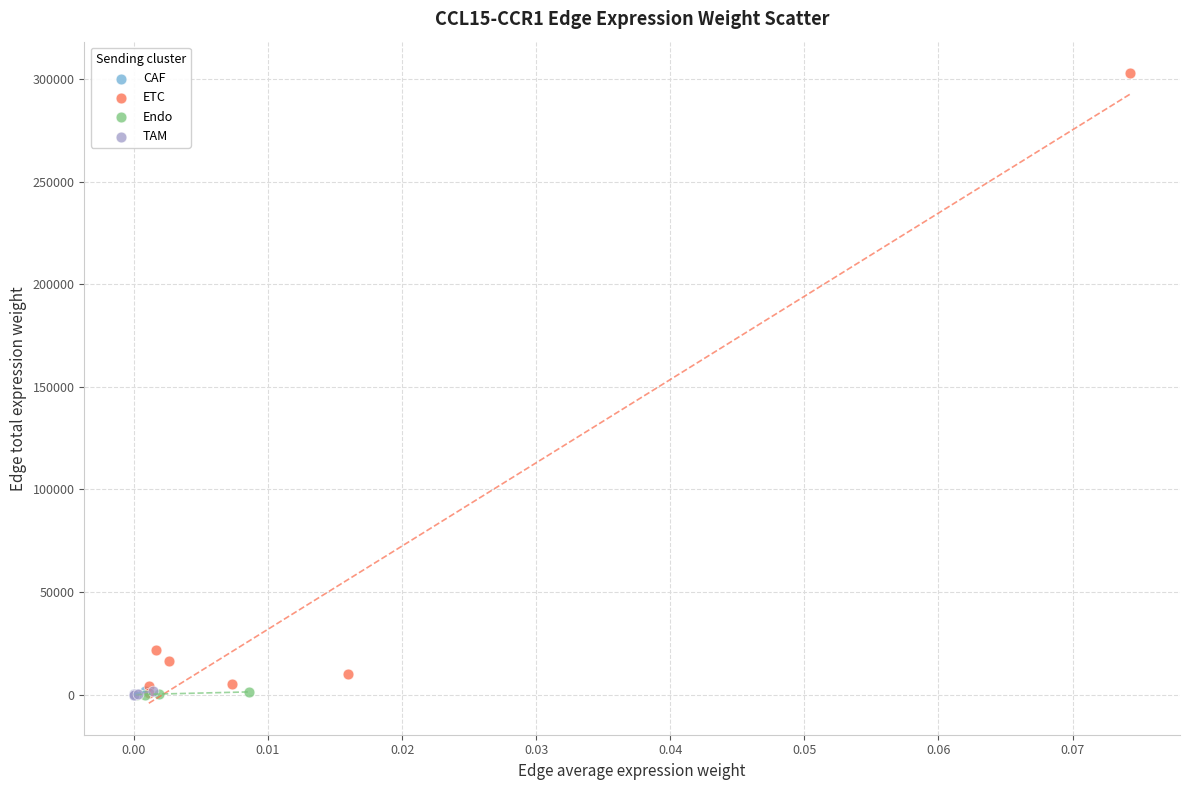

Which series contains the highest Y value?

ETC